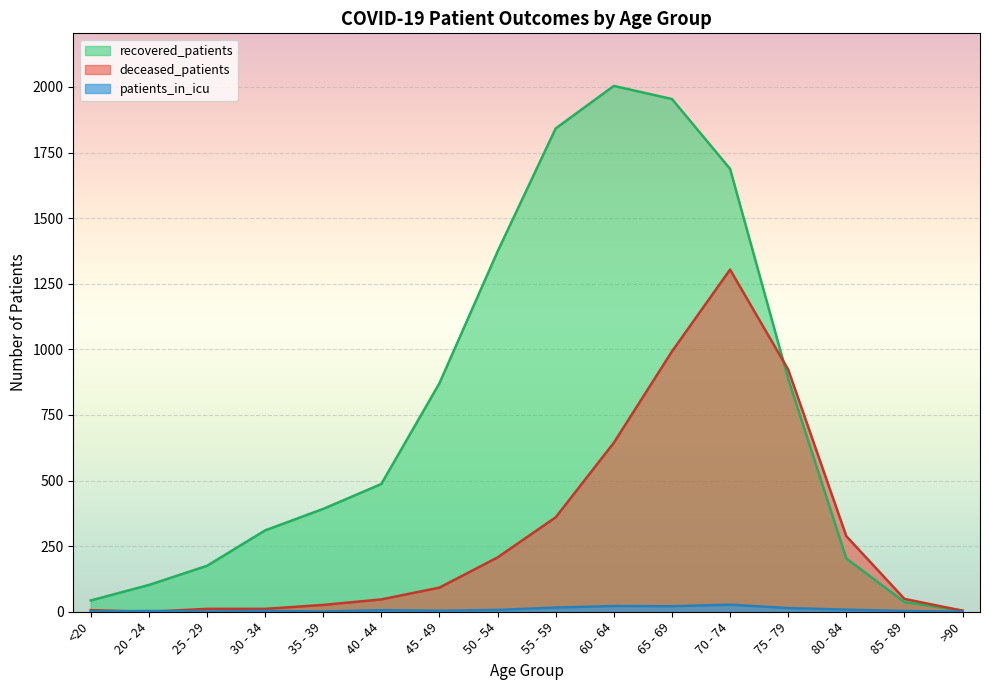

Where is patients_in_icu nearest to the value 13?

75 - 79